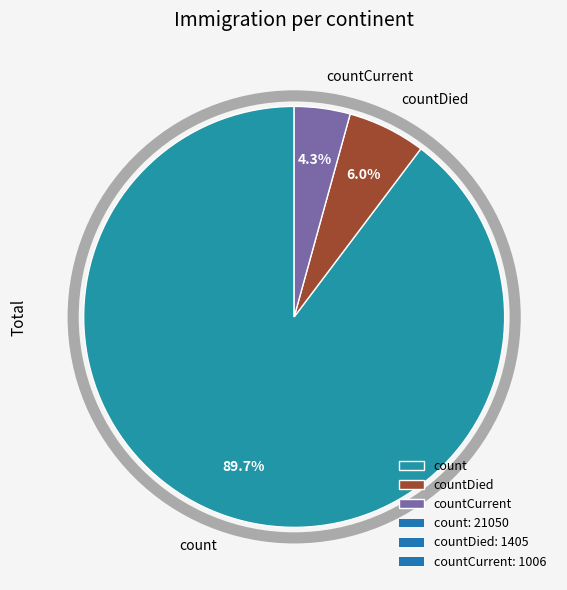

What is the smallest slice in the pie chart?

countCurrent